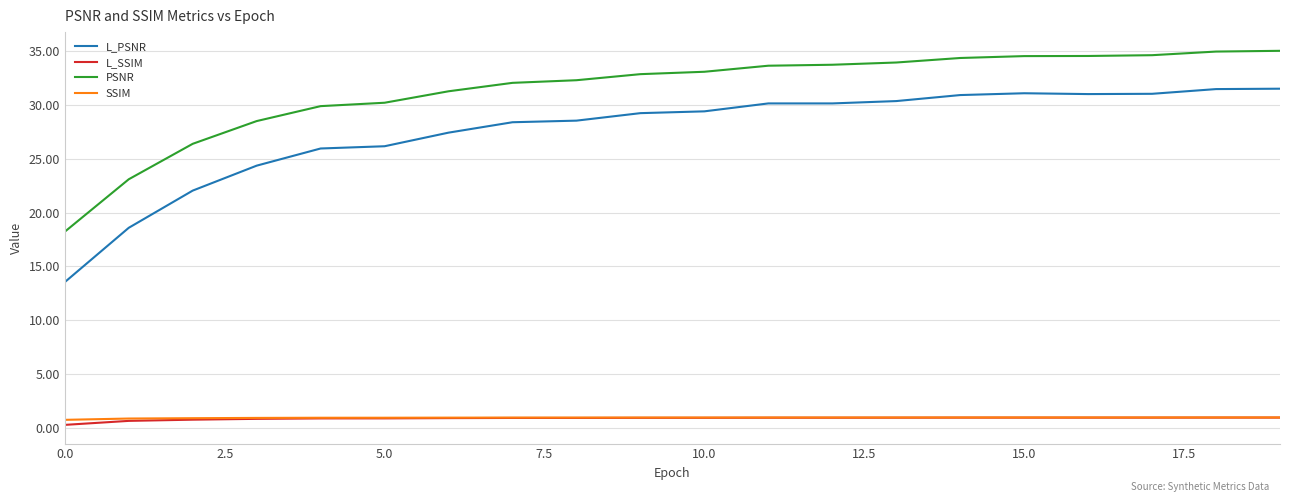

True or false: PSNR and L_SSIM cross at least once.

False